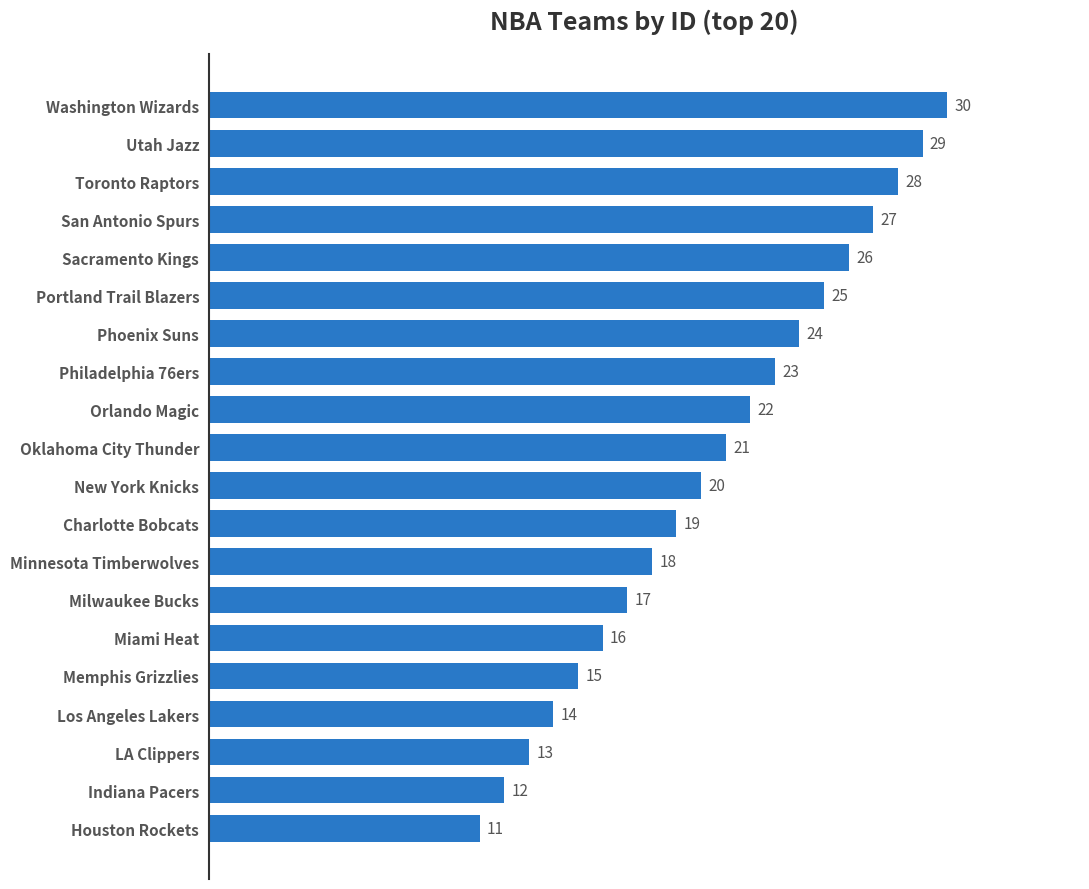

List the labels in order of value, smallest first.

Houston Rockets, Indiana Pacers, LA Clippers, Los Angeles Lakers, Memphis Grizzlies, Miami Heat, Milwaukee Bucks, Minnesota Timberwolves, Charlotte Bobcats, New York Knicks, Oklahoma City Thunder, Orlando Magic, Philadelphia 76ers, Phoenix Suns, Portland Trail Blazers, Sacramento Kings, San Antonio Spurs, Toronto Raptors, Utah Jazz, Washington Wizards